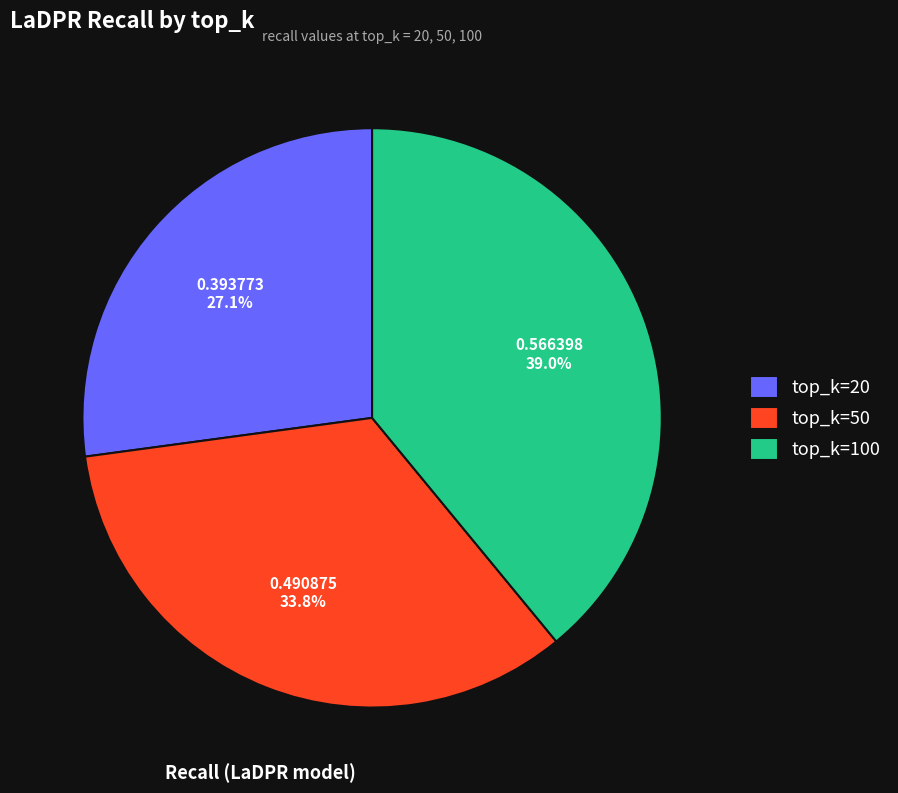

Between top_k=20 and top_k=50, which is larger?

top_k=50